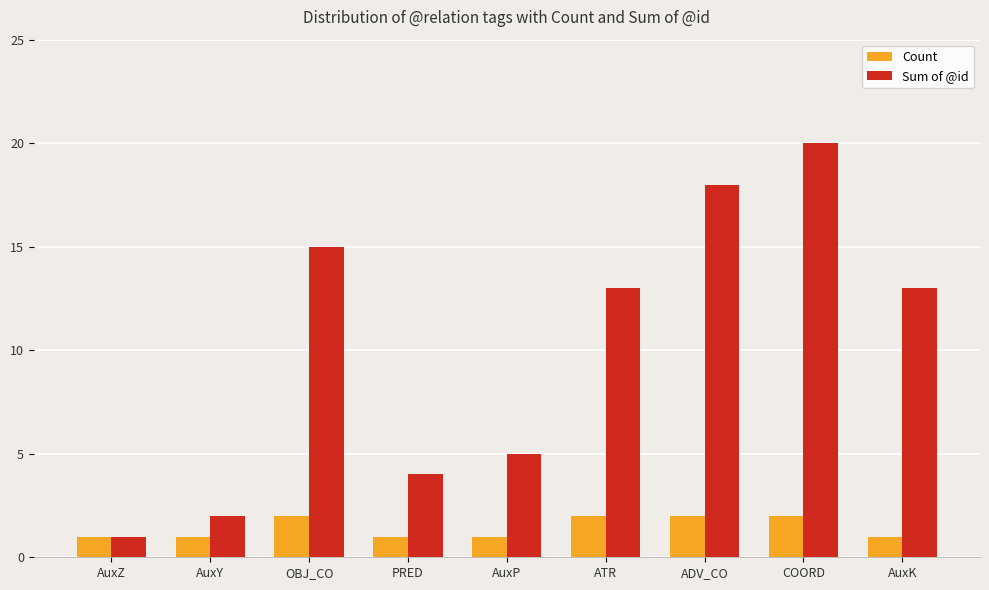

What is the maximum value shown in the chart?

20